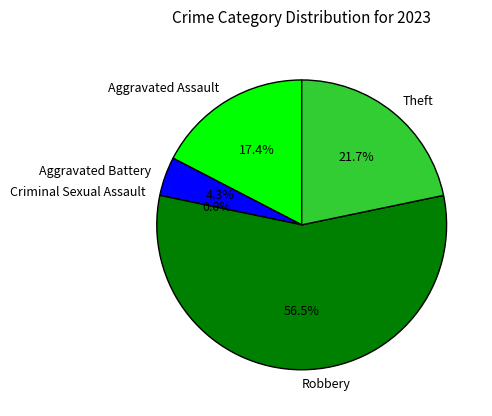

Between Criminal Sexual Assault and Theft, which is larger?

Theft